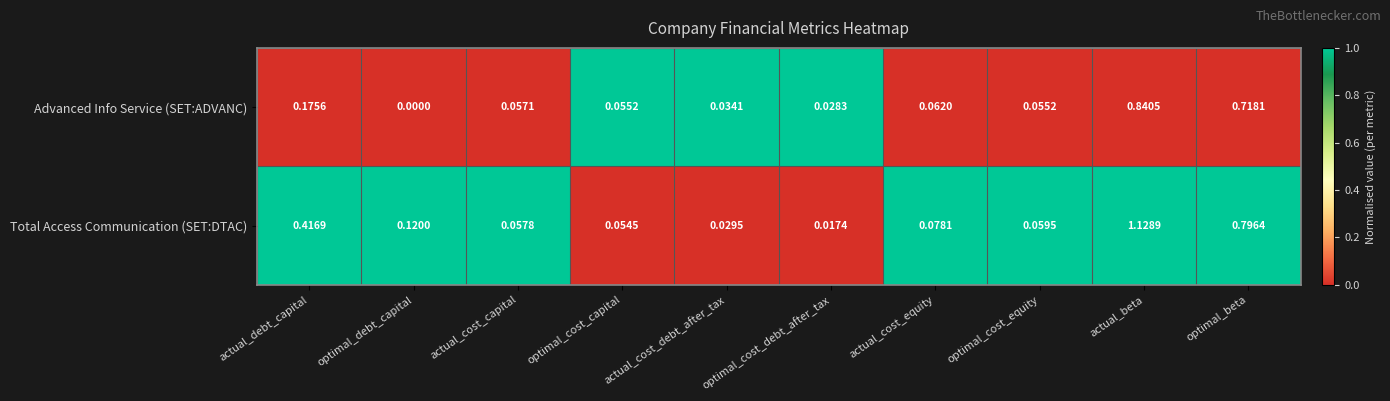

Which series has the largest range (max minus min)?

Total Access Communication (SET:DTAC)